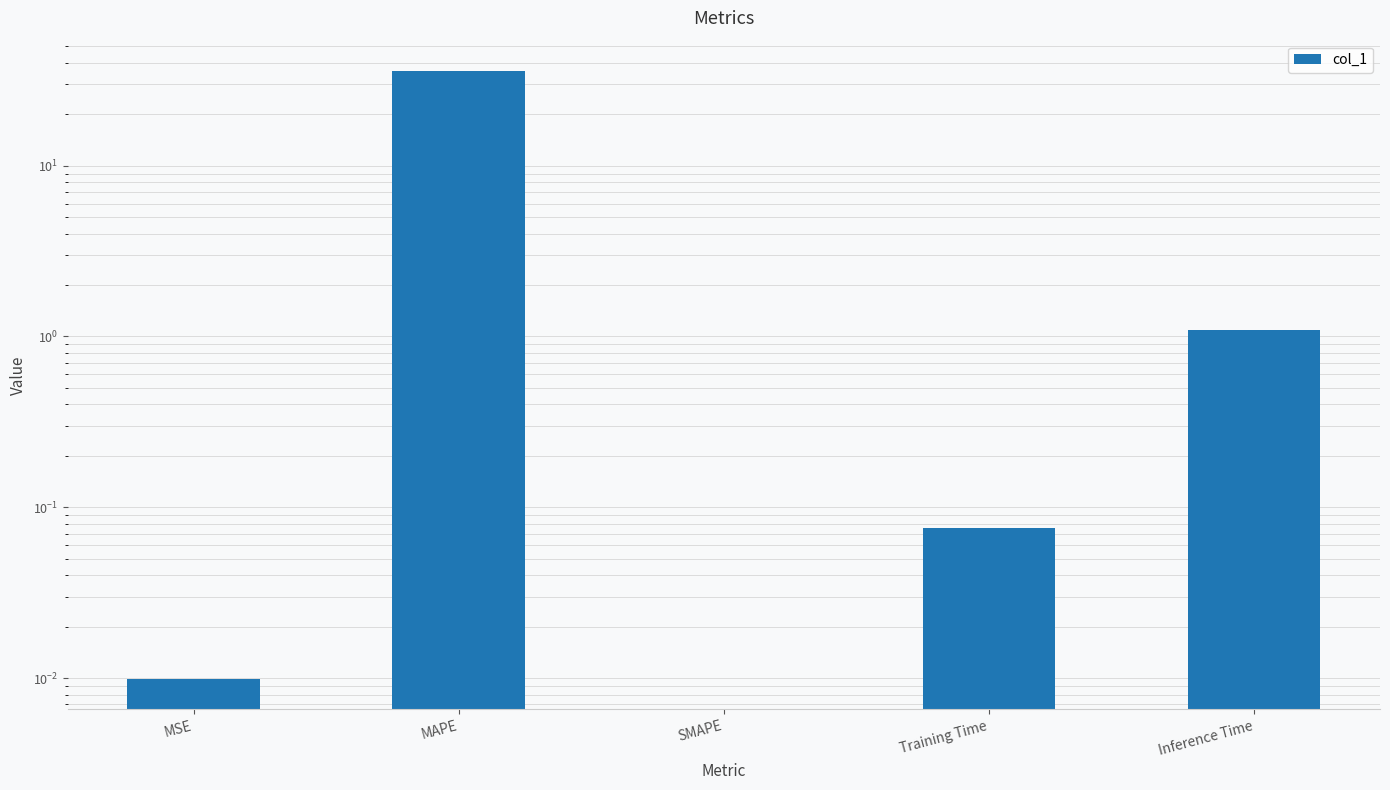

Are the bars horizontal?

No